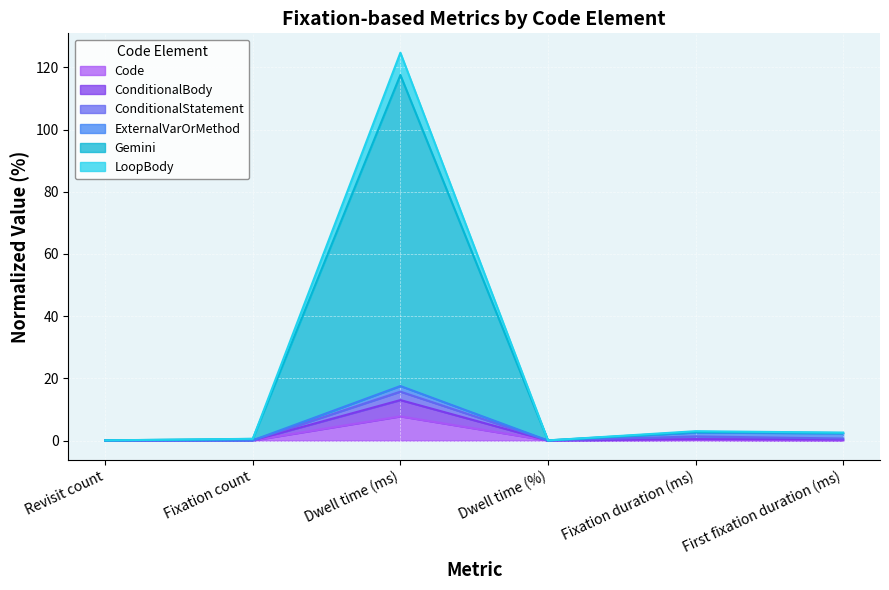

Does the chart display data point markers on the line(s)?

No